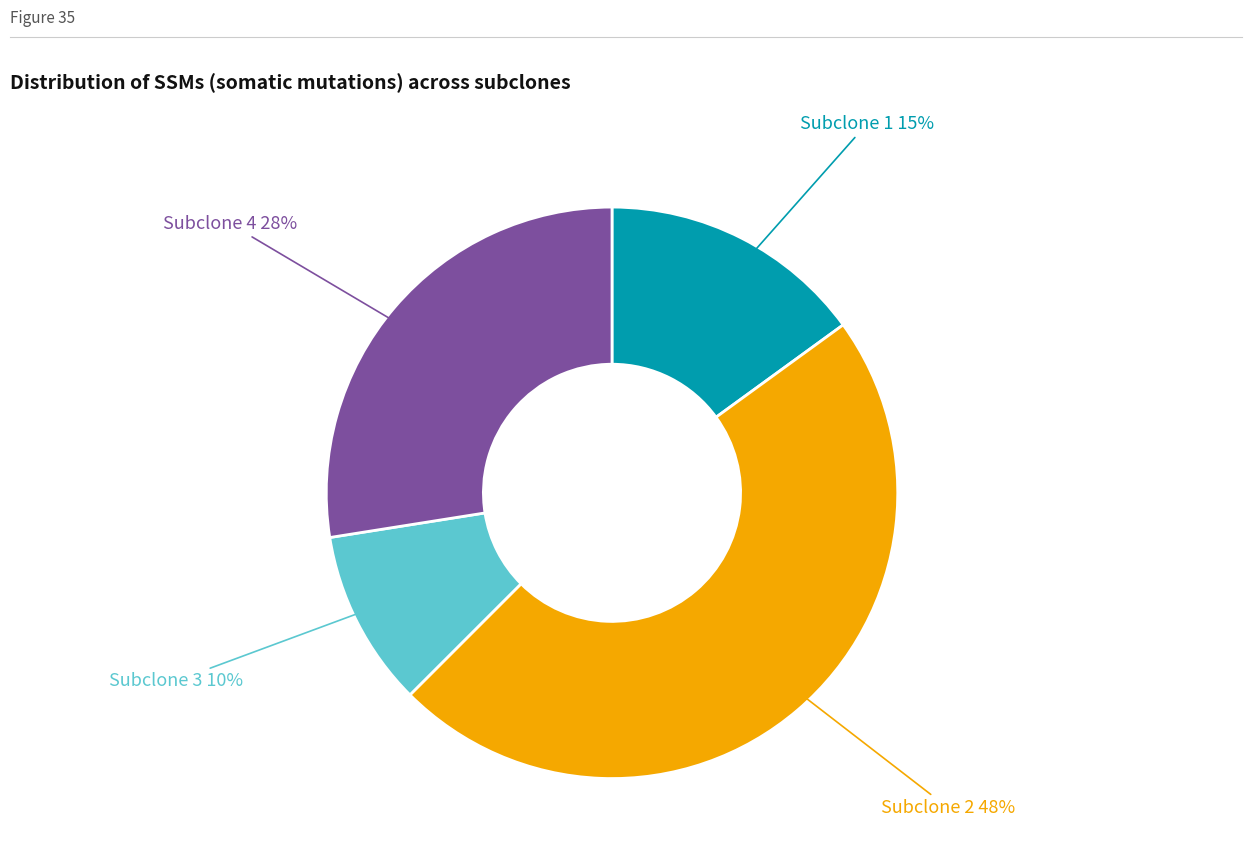

Does any single category account for the majority?

No